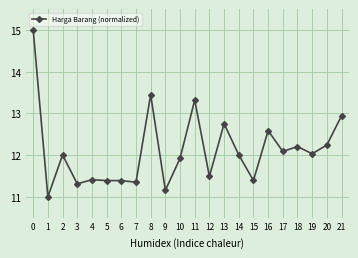

Does the chart have visible grid lines?

Yes